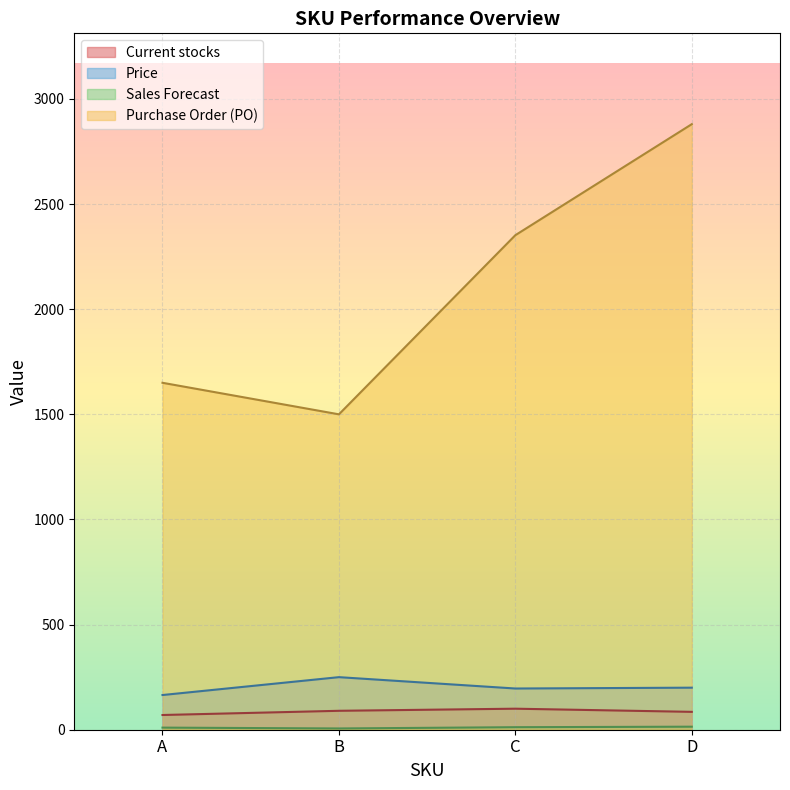

Reading left to right, extract all data points from this chart.

Current stocks: 70.0	90.0	100.0	85.0
Price: 165.0	250.0	196.0	200.0
Sales Forecast: 10.0	6.0	12.0	14.4
Purchase Order (PO): 1650.0	1500.0	2352.0	2880.0